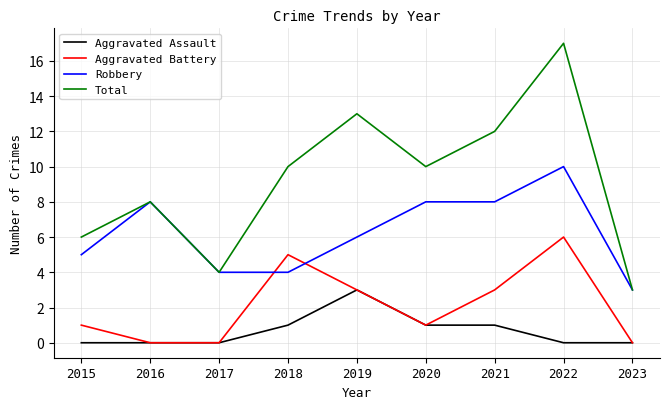

What is the approximate value of Total at 2018?

10